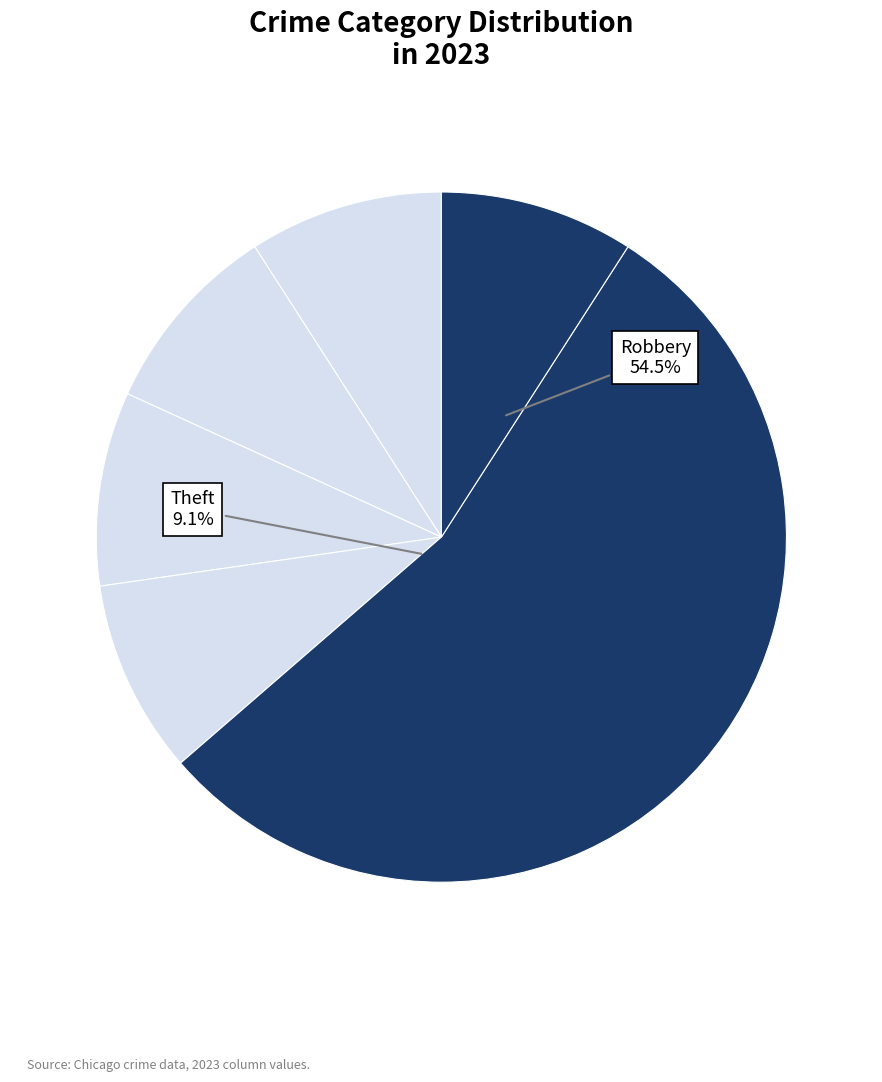

What is the majority slice?

Robbery